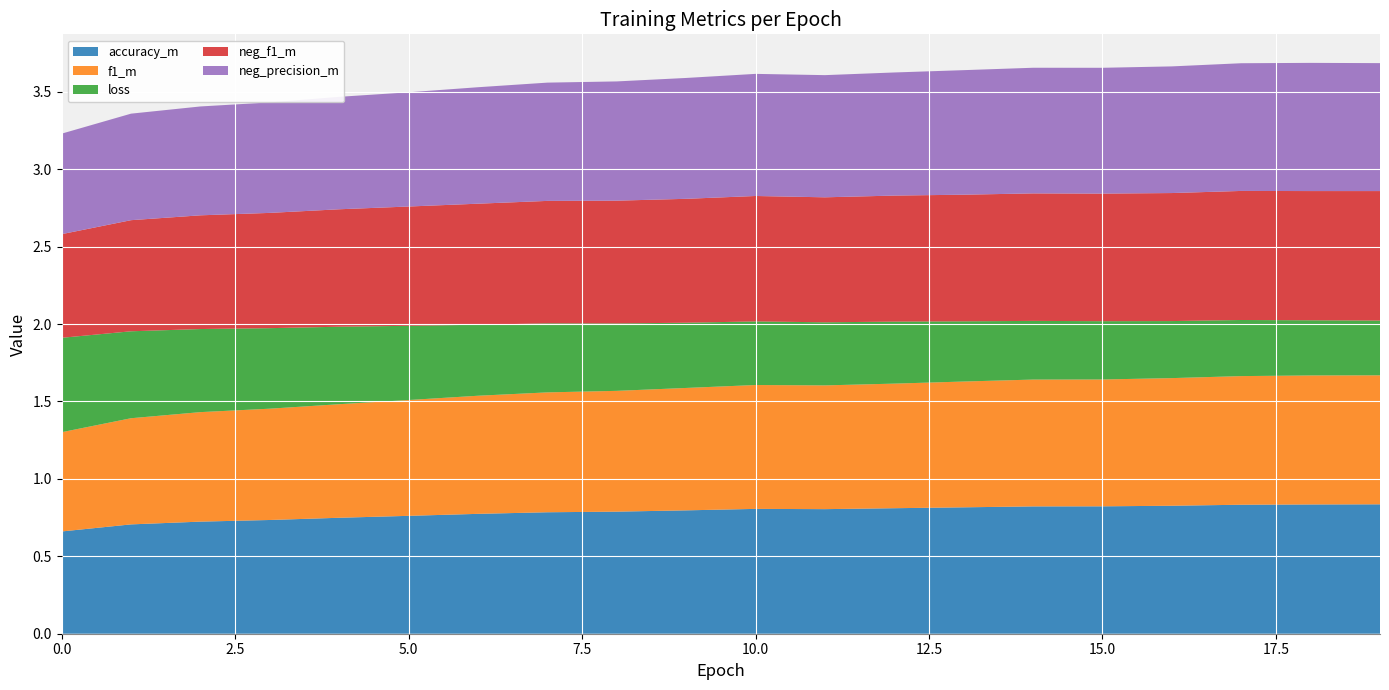

Reading left to right, extract all data points from this chart.

accuracy_m: 0.7	0.7	0.7	0.7	0.7	0.8	0.8	0.8	0.8	0.8	0.8	0.8	0.8	0.8	0.8	0.8	0.8	0.8	0.8	0.8
f1_m: 0.6	0.7	0.7	0.7	0.7	0.7	0.8	0.8	0.8	0.8	0.8	0.8	0.8	0.8	0.8	0.8	0.8	0.8	0.8	0.8
loss: 0.6	0.6	0.5	0.5	0.5	0.5	0.5	0.4	0.4	0.4	0.4	0.4	0.4	0.4	0.4	0.4	0.4	0.4	0.4	0.4
neg_f1_m: 0.7	0.7	0.7	0.7	0.8	0.8	0.8	0.8	0.8	0.8	0.8	0.8	0.8	0.8	0.8	0.8	0.8	0.8	0.8	0.8
neg_precision_m: 0.6	0.7	0.7	0.7	0.7	0.7	0.8	0.8	0.8	0.8	0.8	0.8	0.8	0.8	0.8	0.8	0.8	0.8	0.8	0.8